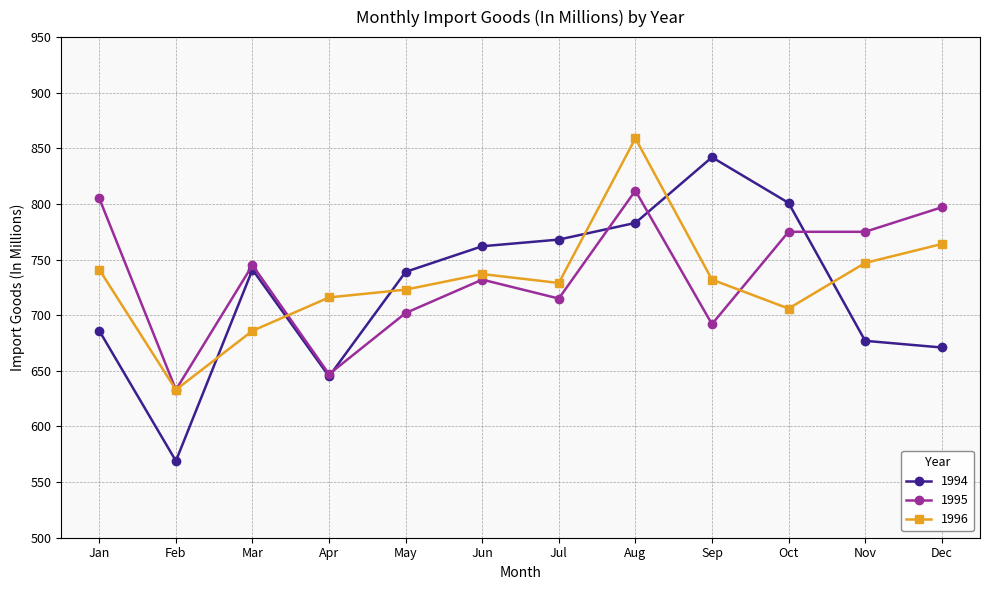

List the series in order of their overall mean, highest first.

1995, 1996, 1994